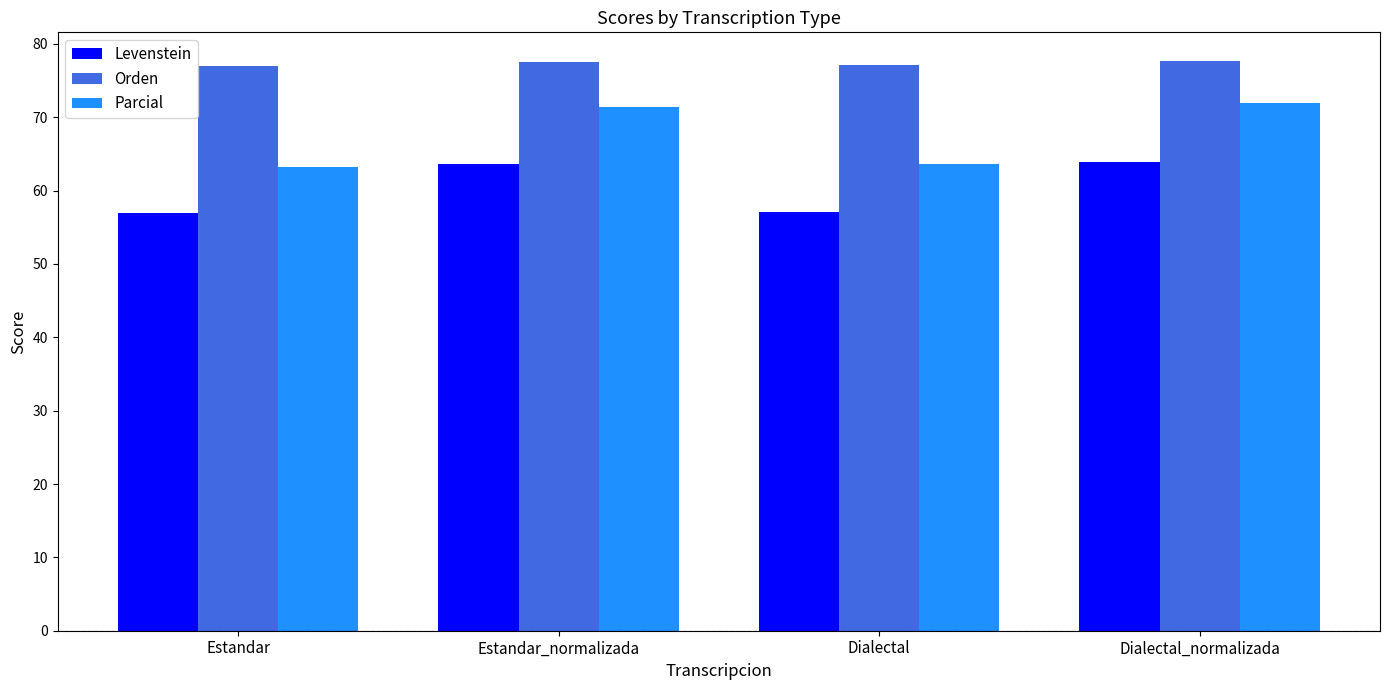

Are the bars horizontal?

No